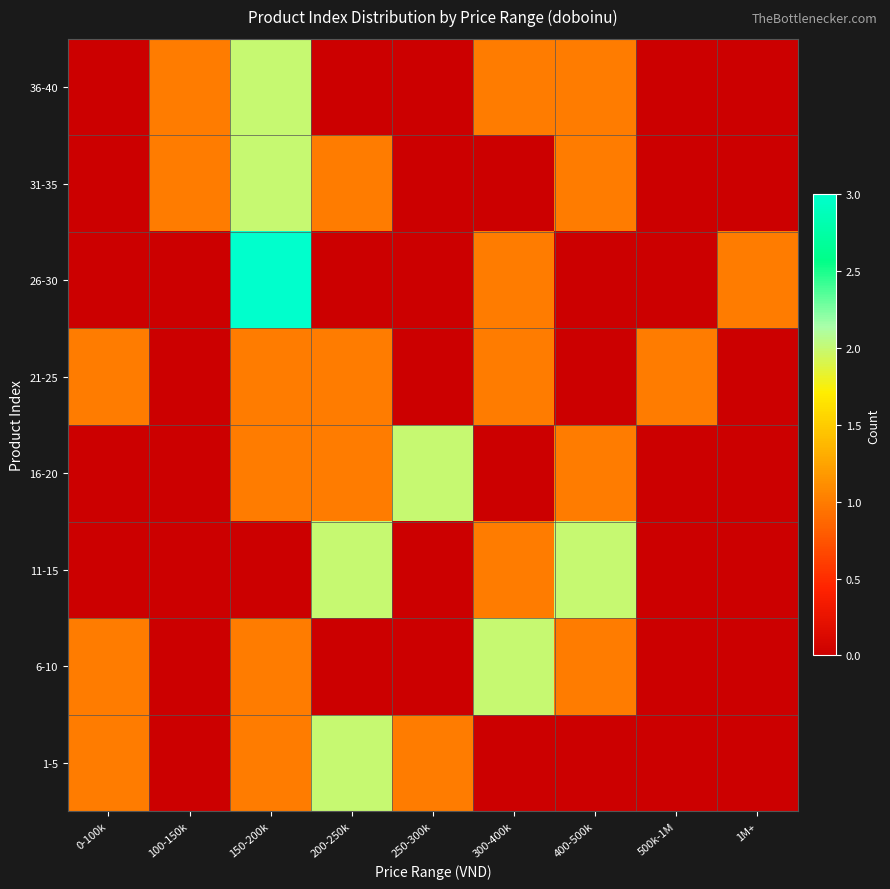

What is the spread (max minus min) of values at 100-150k?

1